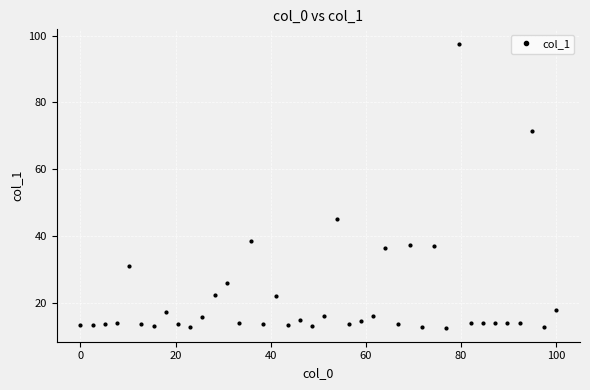

What is the average value?

21.8